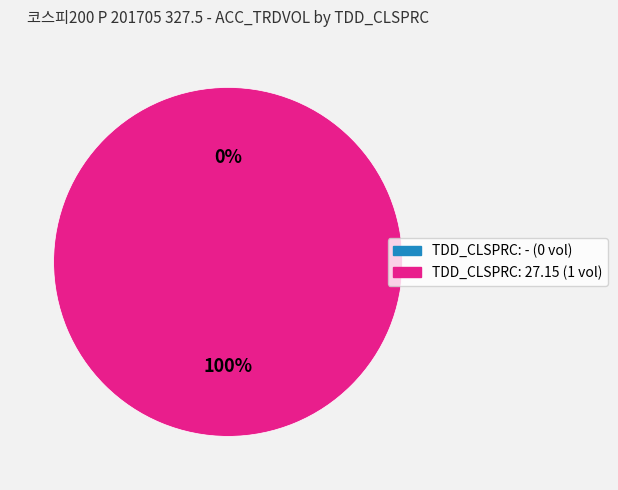

How much of the chart is everything except -?

100.0%